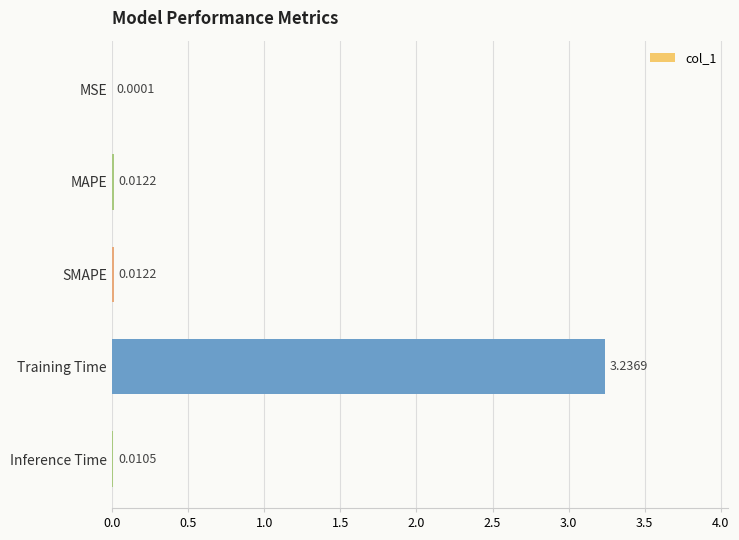

At which category does the chart reach its peak across all series?

Training Time